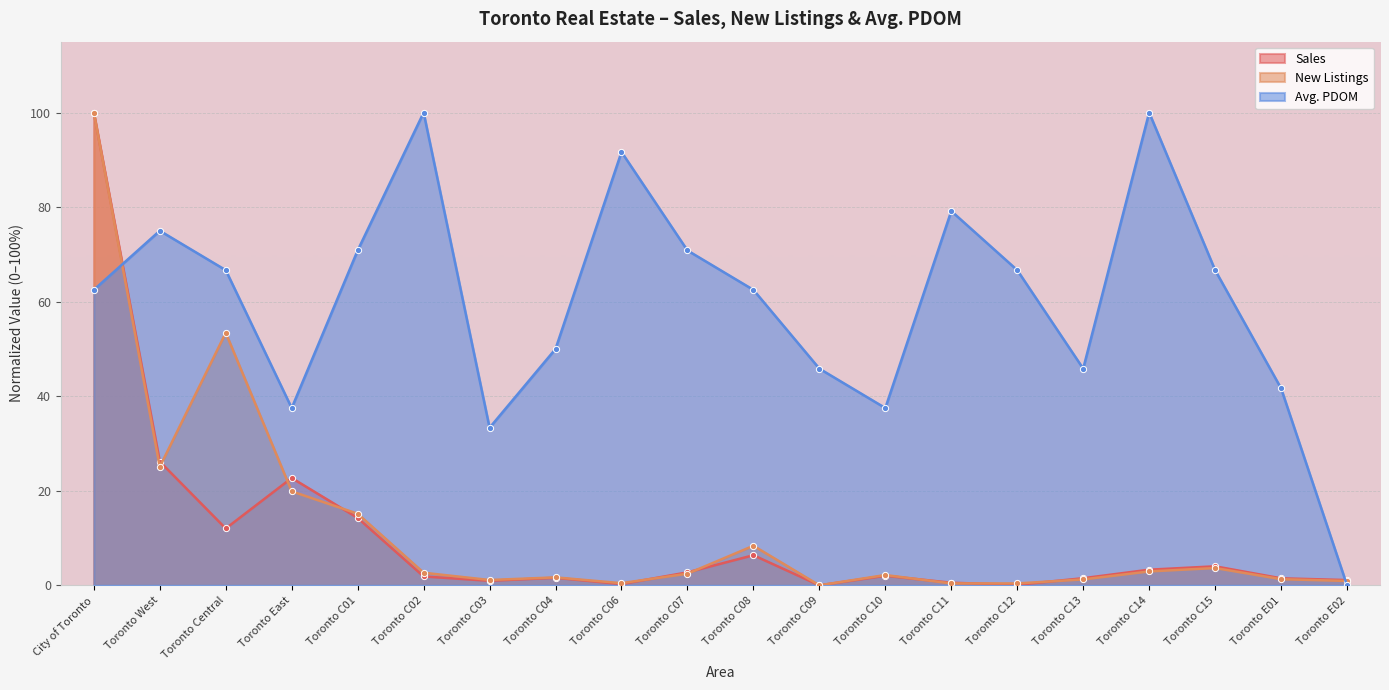

Which series has the largest range (max minus min)?

Sales